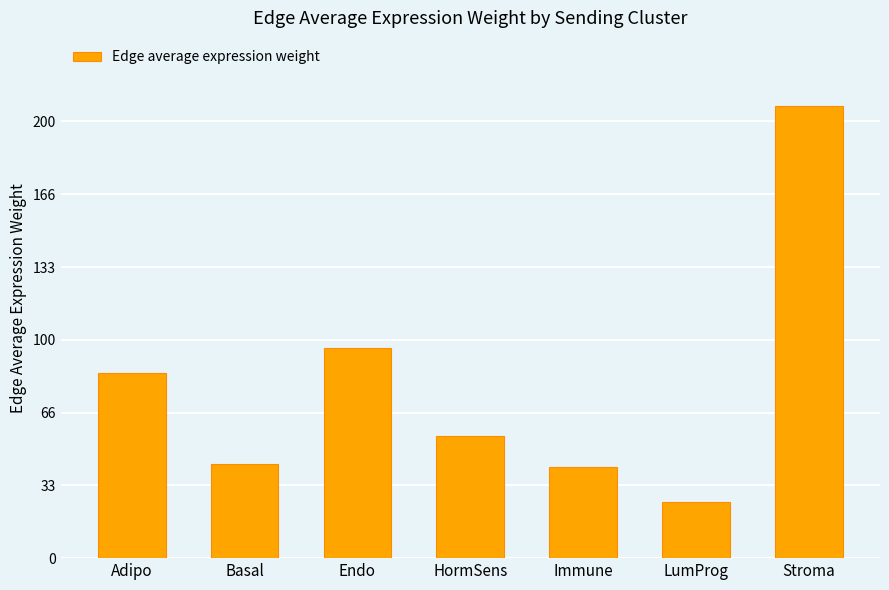

What is the maximum value shown in the chart?

207.2